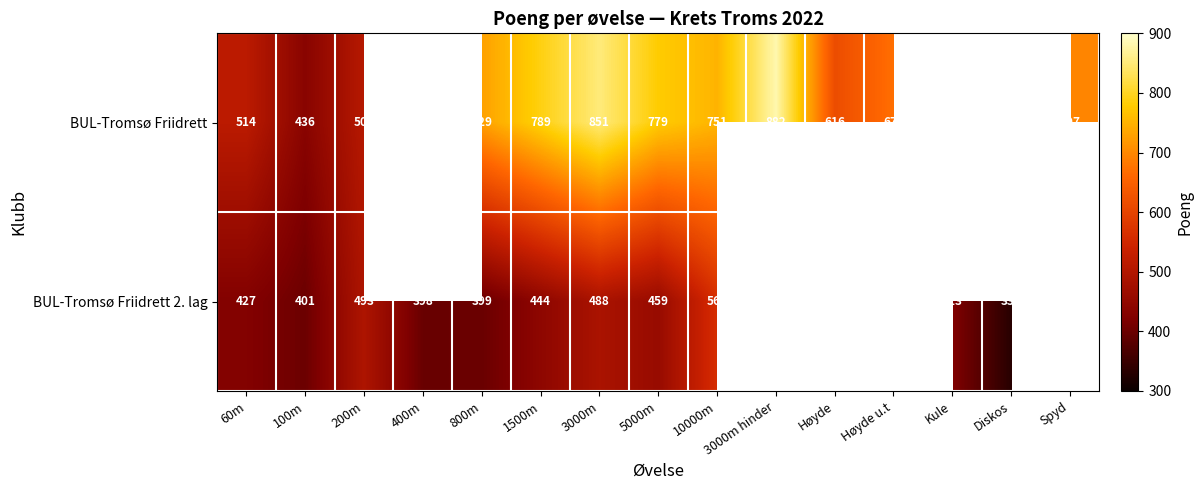

The value of BUL-Tromsø Friidrett 2. lag at 60m is 254.8. True or false?

False